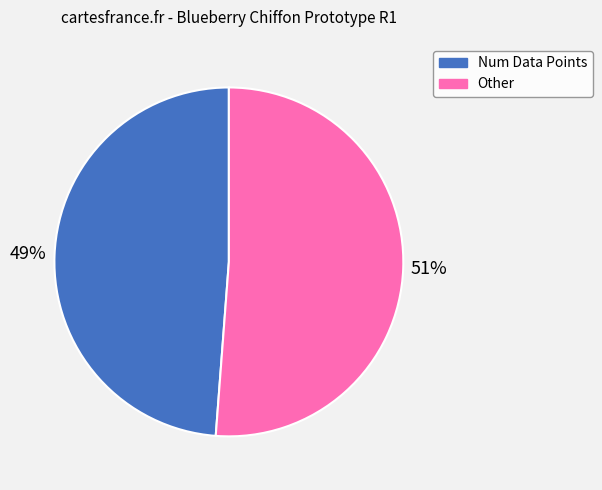

To the nearest percent, what is the combined percentage of Other and Num Data Points?

100%